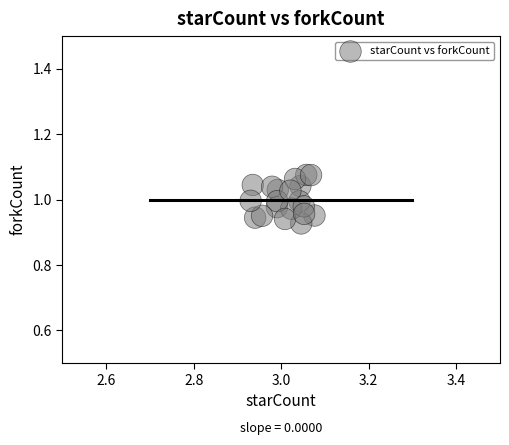

How many data points are displayed?

20